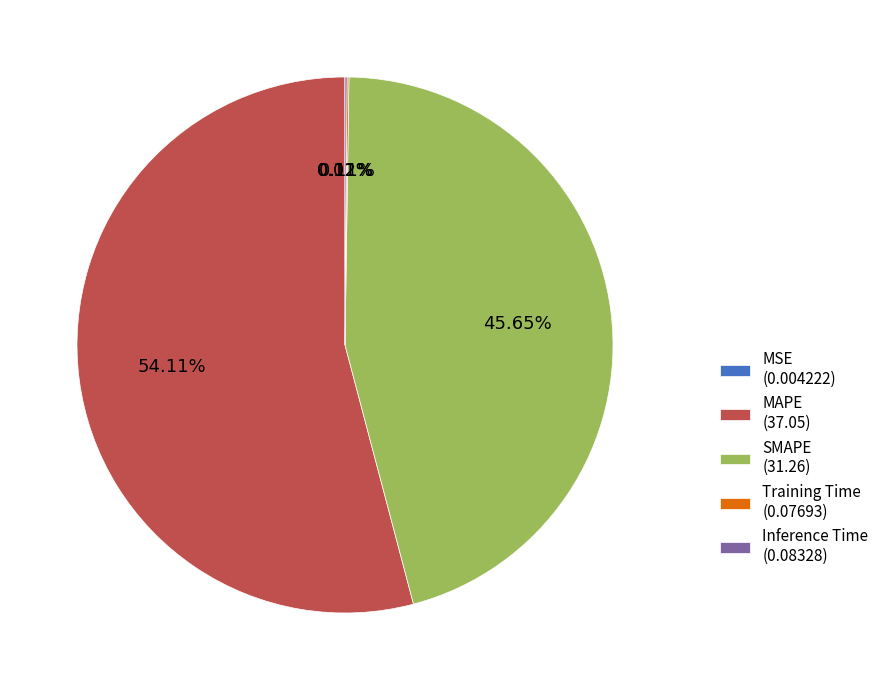

What percentage is the MAPE slice, to the nearest percent?

54%